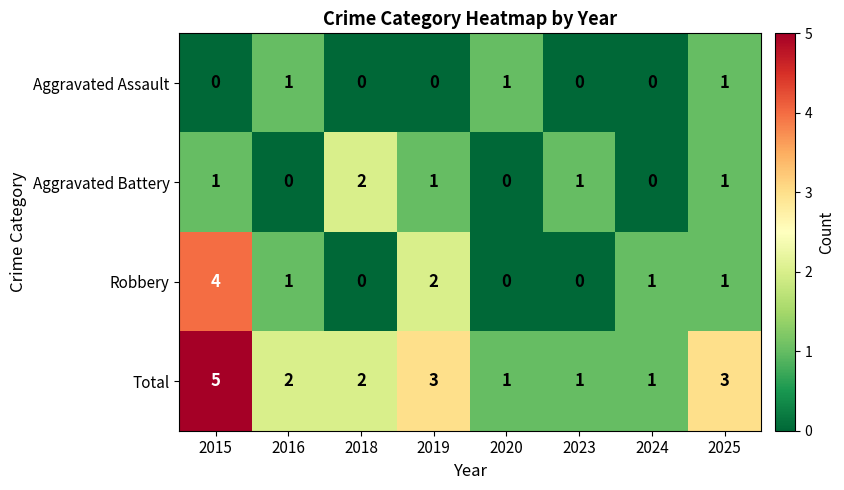

What is the sum of all Aggravated Battery values?

6